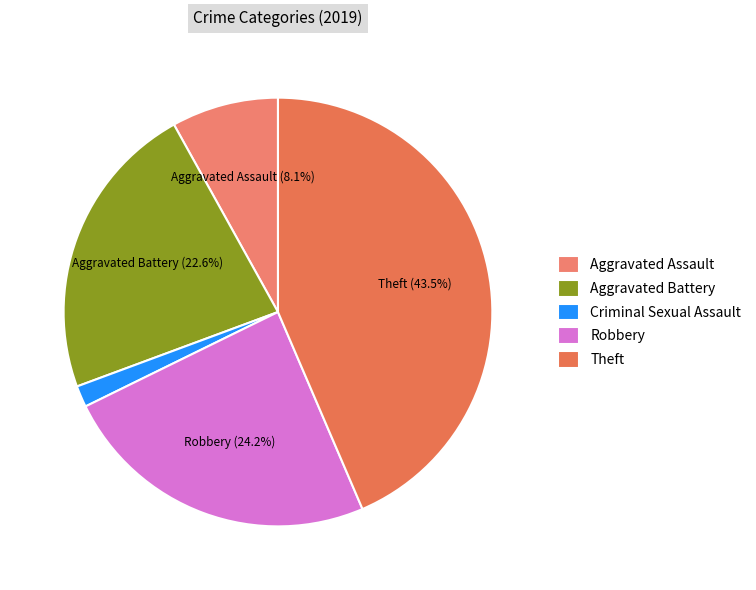

Rank the categories by value from lowest to highest.

Criminal Sexual Assault, Aggravated Assault, Aggravated Battery, Robbery, Theft